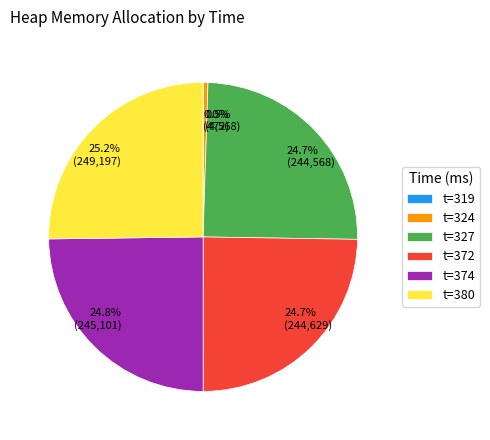

Is there a majority slice in this chart?

No